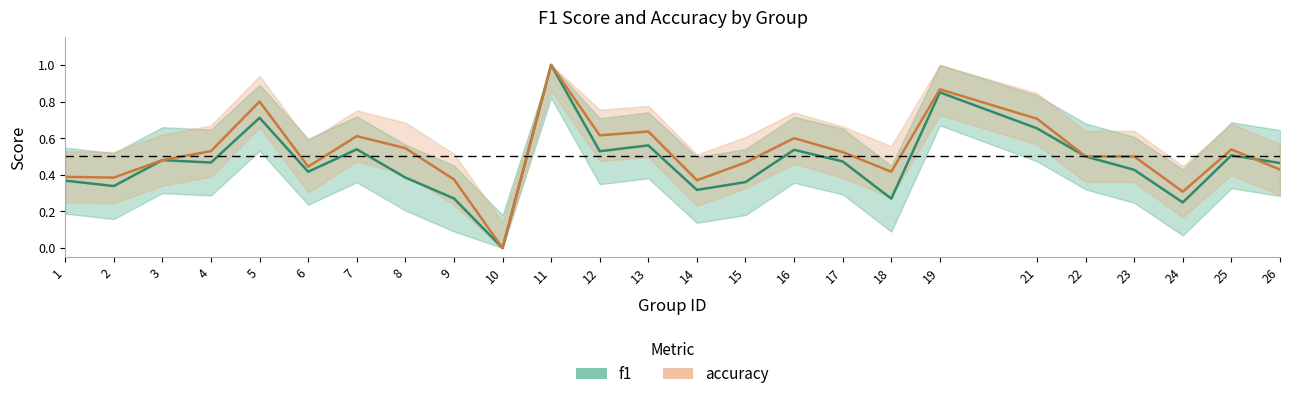

Is the value of f1 at 8 greater than the value of accuracy at 24?

Yes